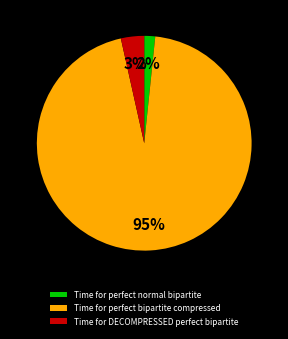

Which slice is the largest?

Time for perfect bipartite compressed